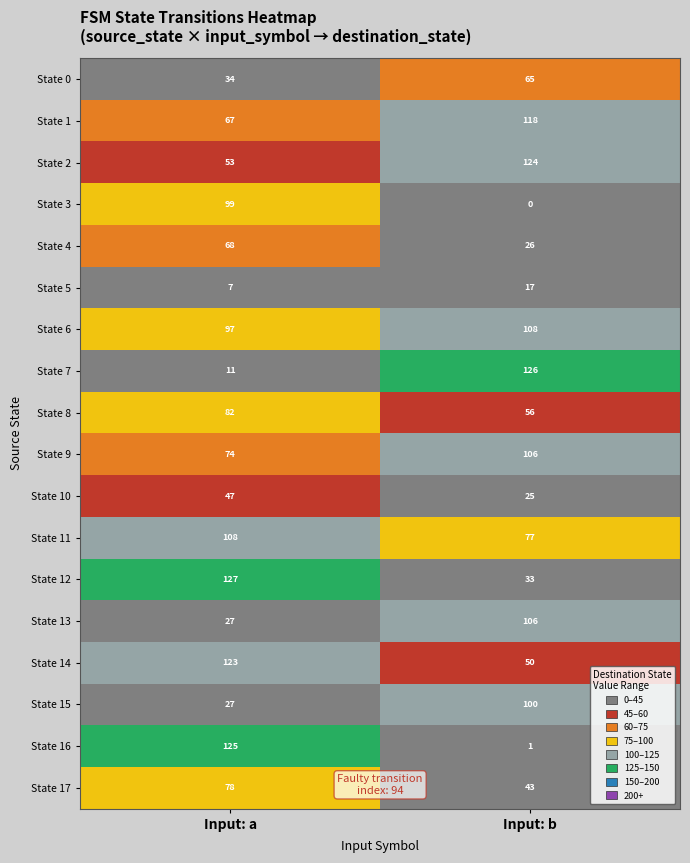

Which category has the highest value across all series?

Input: a